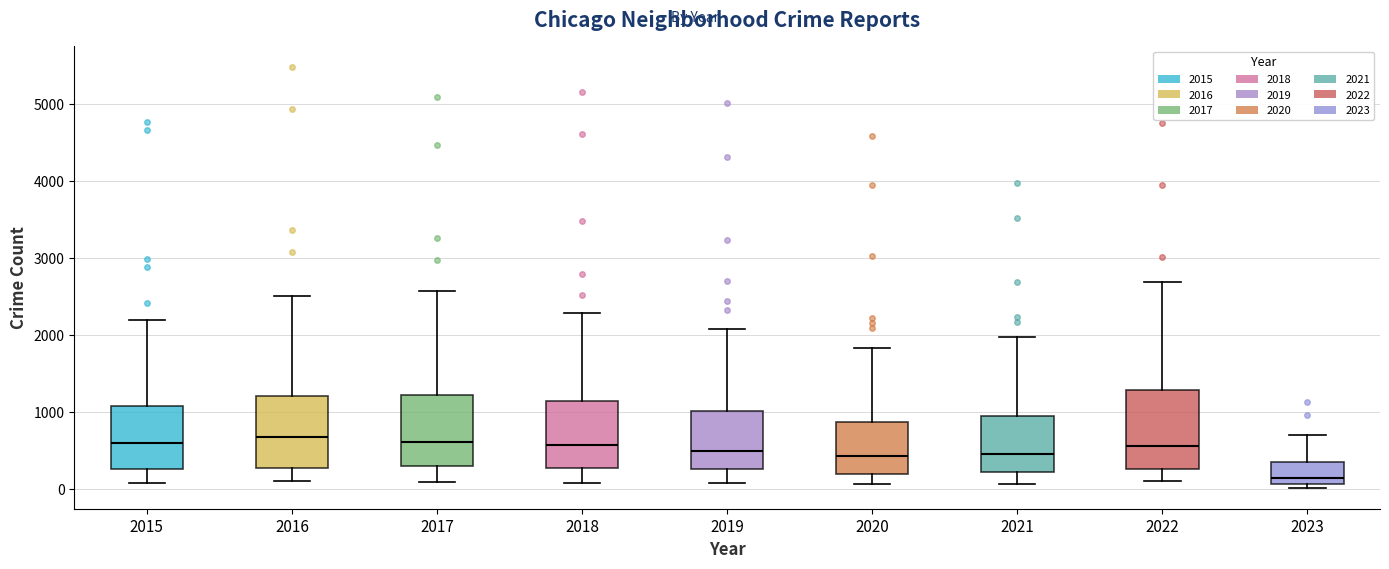

Where is the lower edge of the box at x = 2022 on the y-axis? The values are not printed on the chart, so give them approximately, as read against the axis.

300